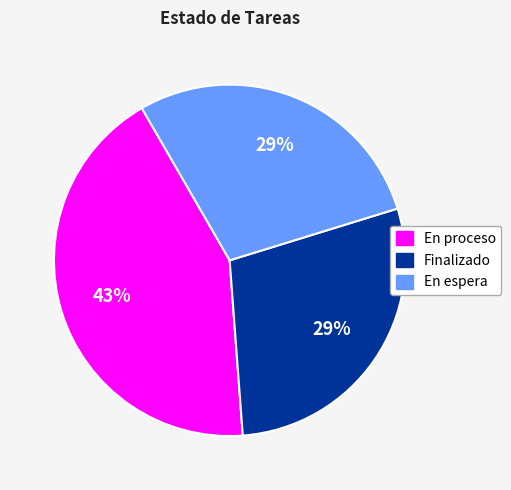

To the nearest percent, what is the difference between the largest and smallest slice percentages?

14%